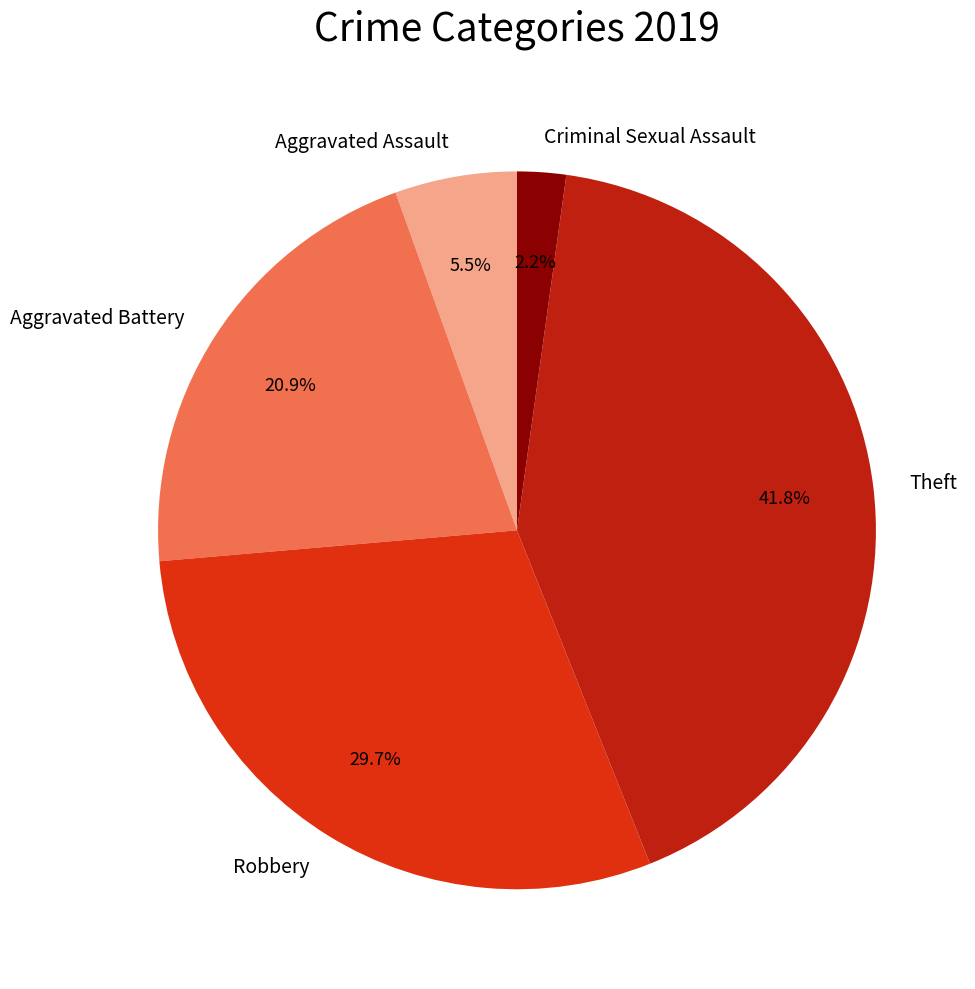

How many segments does this pie chart have?

5